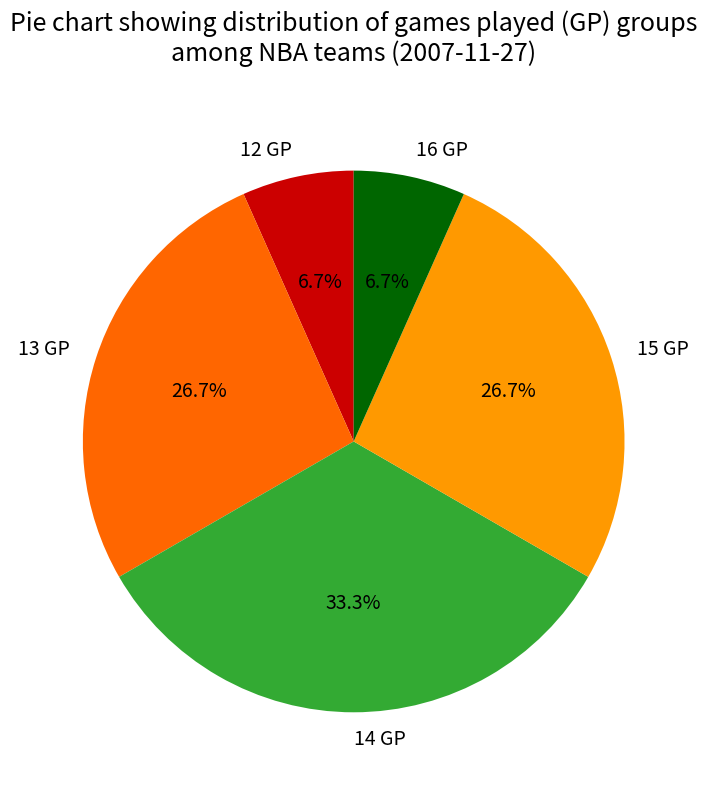

Which category has the biggest portion of the pie?

14 GP